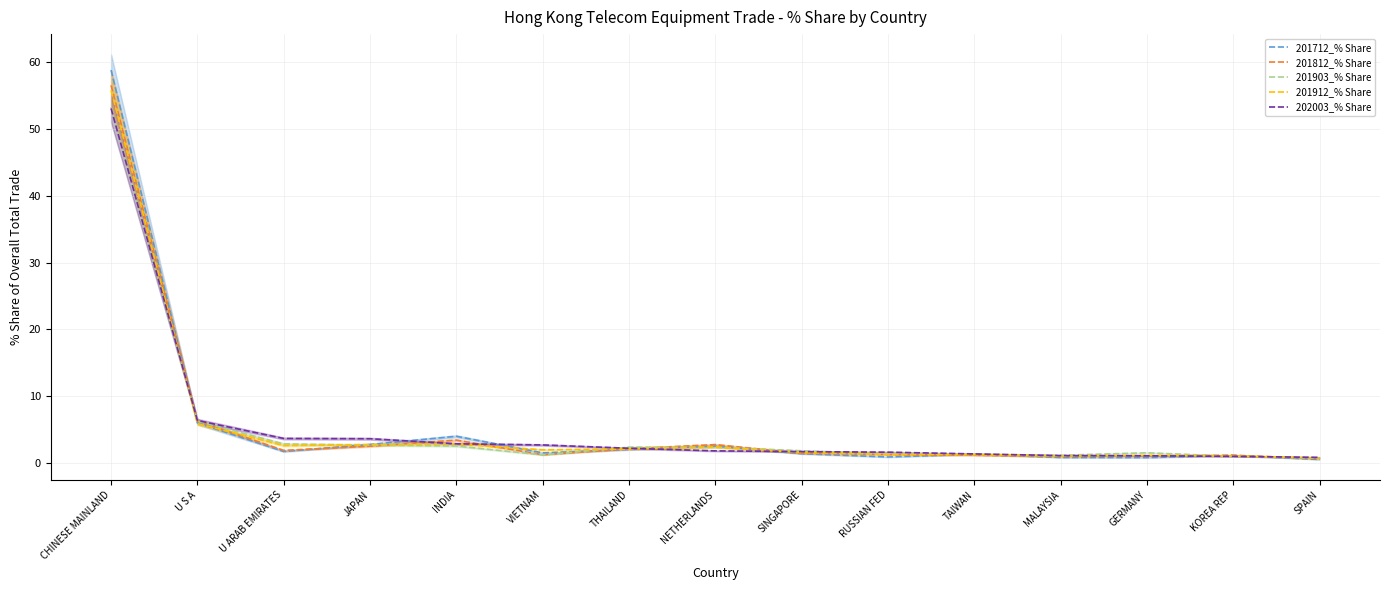

At which label does 201903_% Share reach its minimum?

SPAIN